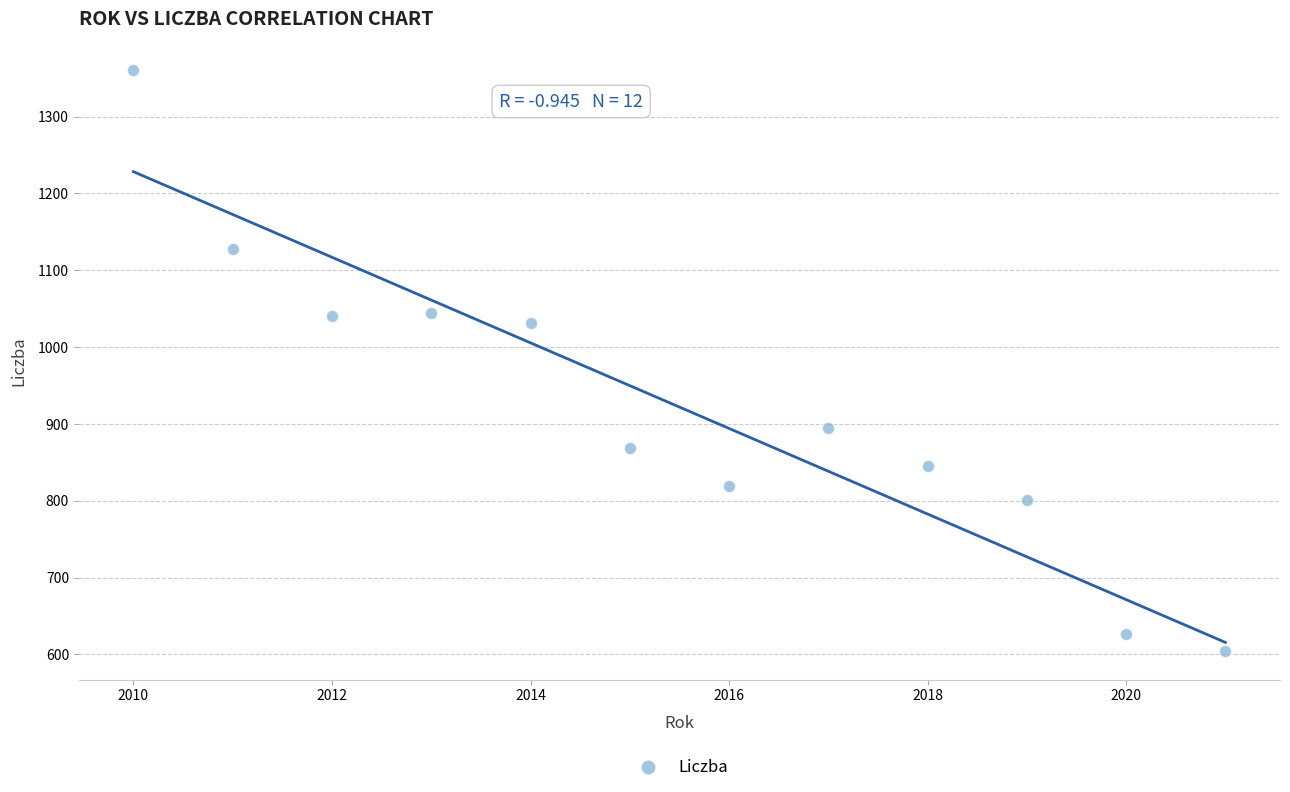

What is the range of Y values (max minus min)?

755